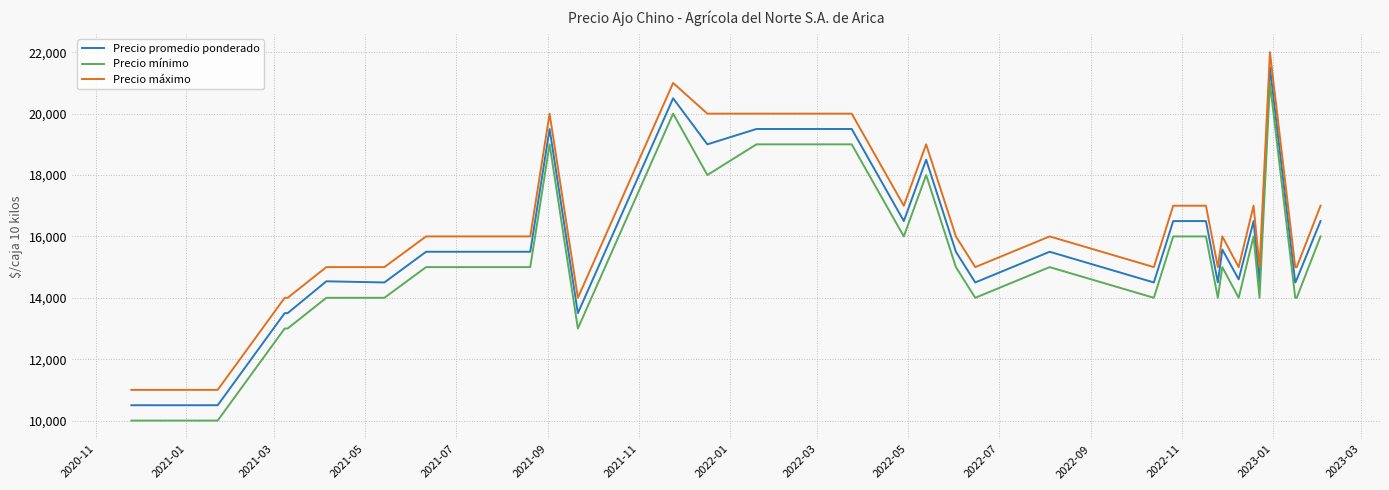

True or false: Precio promedio ponderado and Precio máximo cross at least once.

False